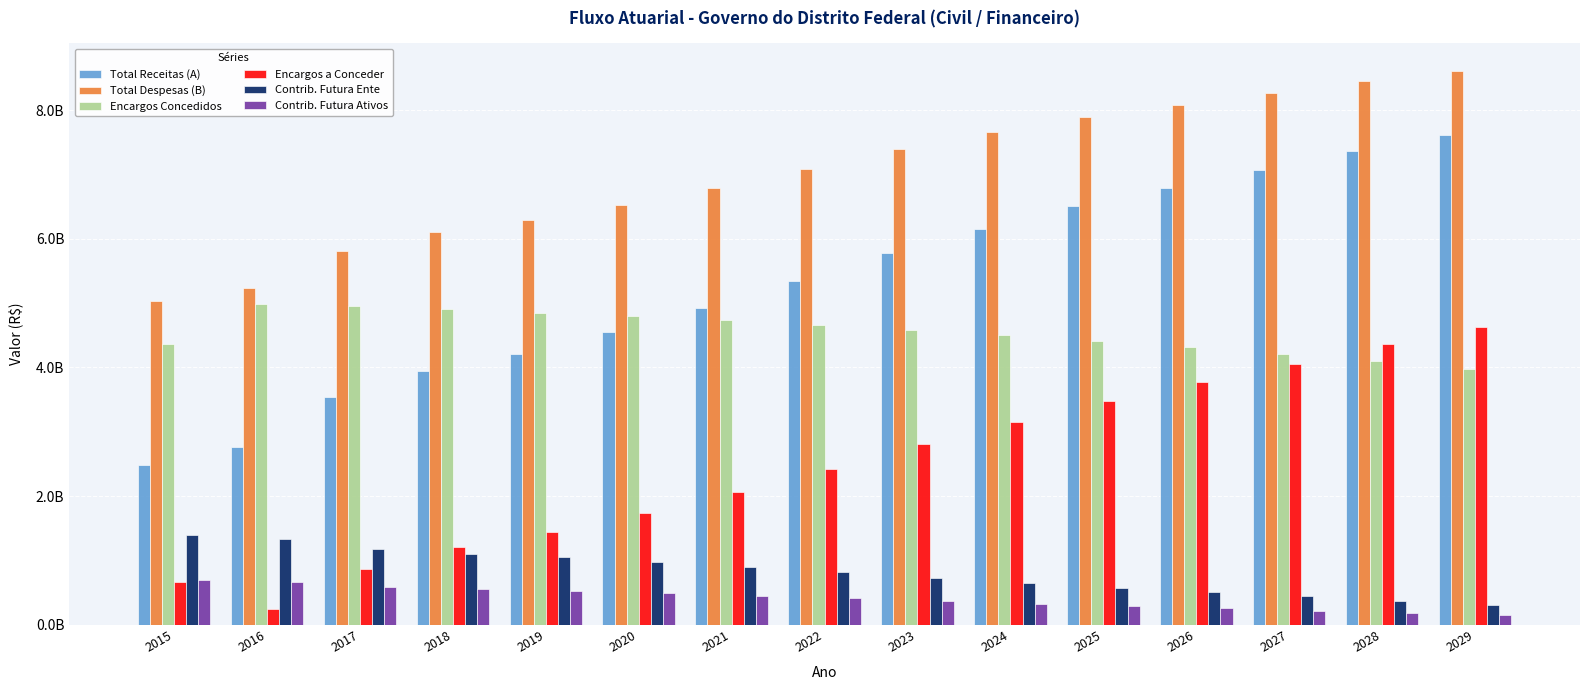

The value of Contrib. Futura Ente at 2022 is 1350460418.7. True or false?

False